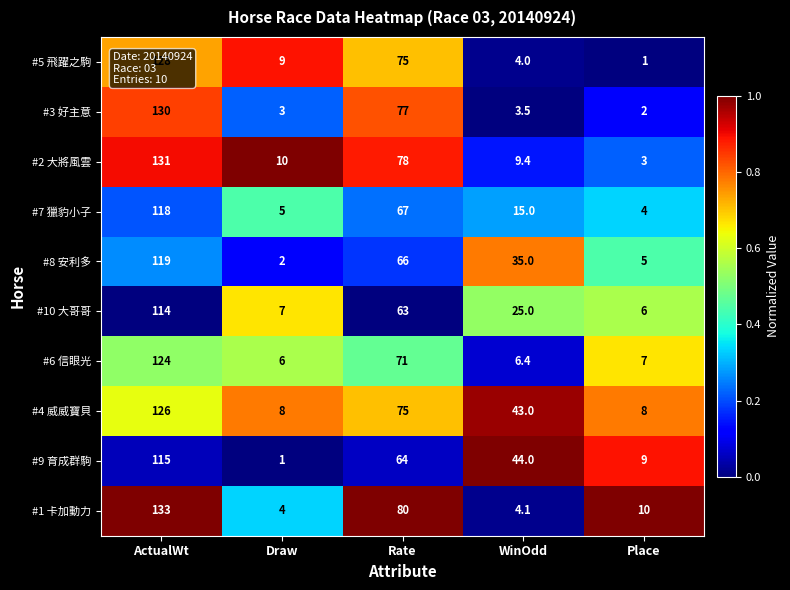

List the series in order of their peak value, lowest first.

#10 大哥哥, #9 育成群駒, #7 獵豹小子, #8 安利多, #6 信眼光, #4 威威寶貝, #5 飛躍之駒, #3 好主意, #2 大將風雲, #1 卡加動力